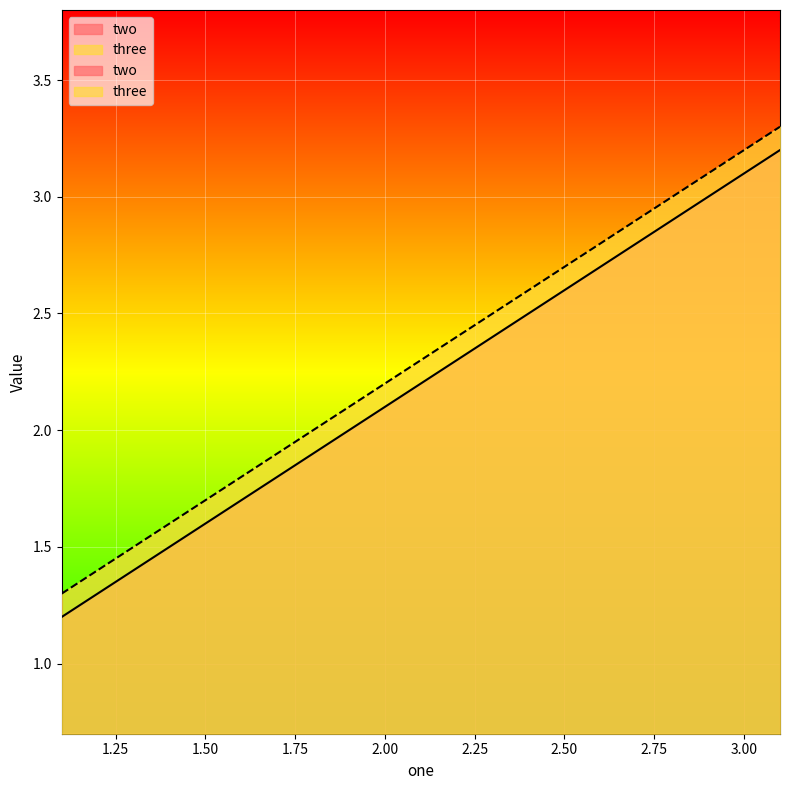

What is the label of the 1st point from the right?

3.1